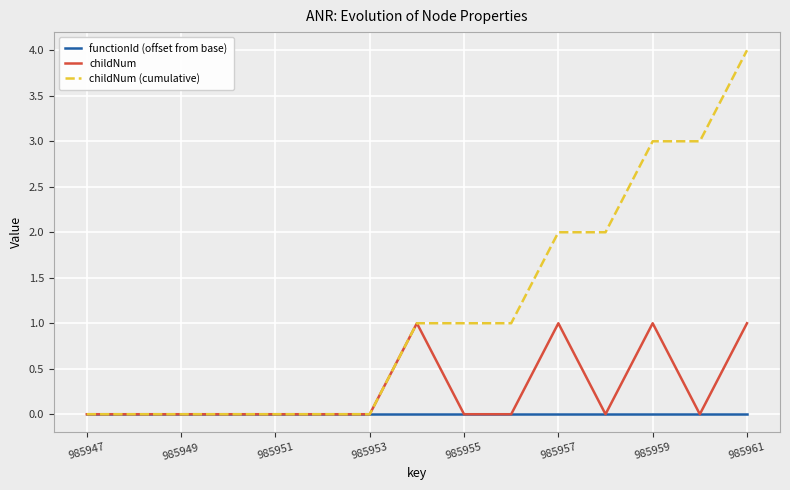

Rank the series by their average value, from lowest to highest.

functionId (offset from base), childNum, childNum (cumulative)